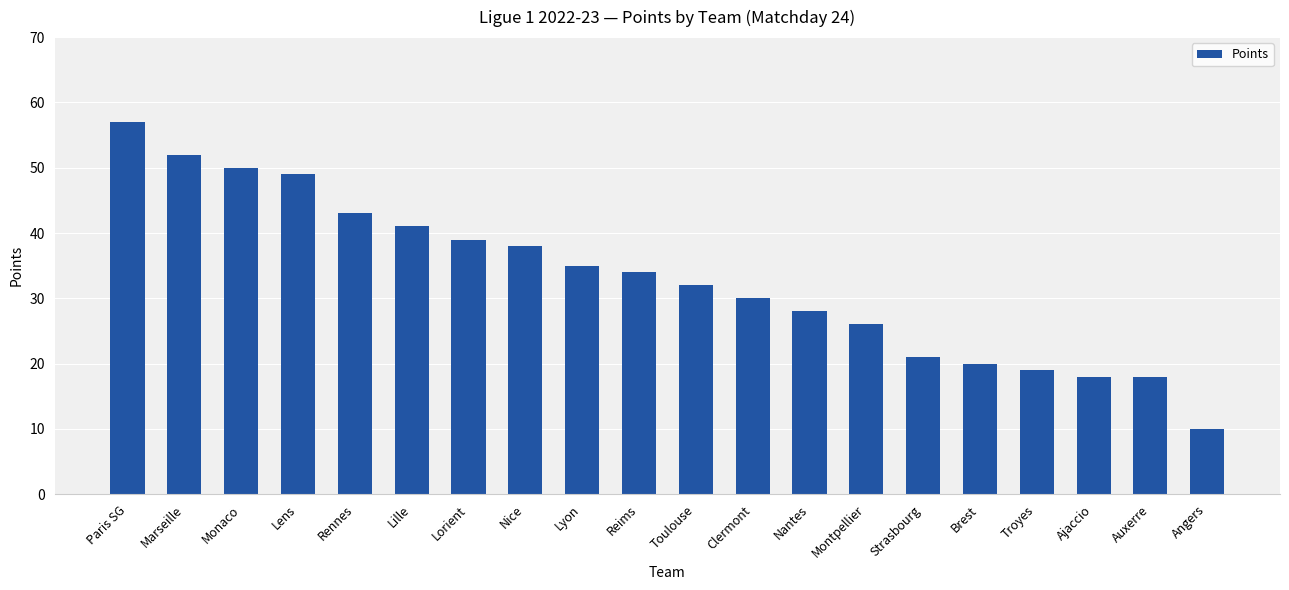

What is the label of the 10th bar from the right?

Toulouse